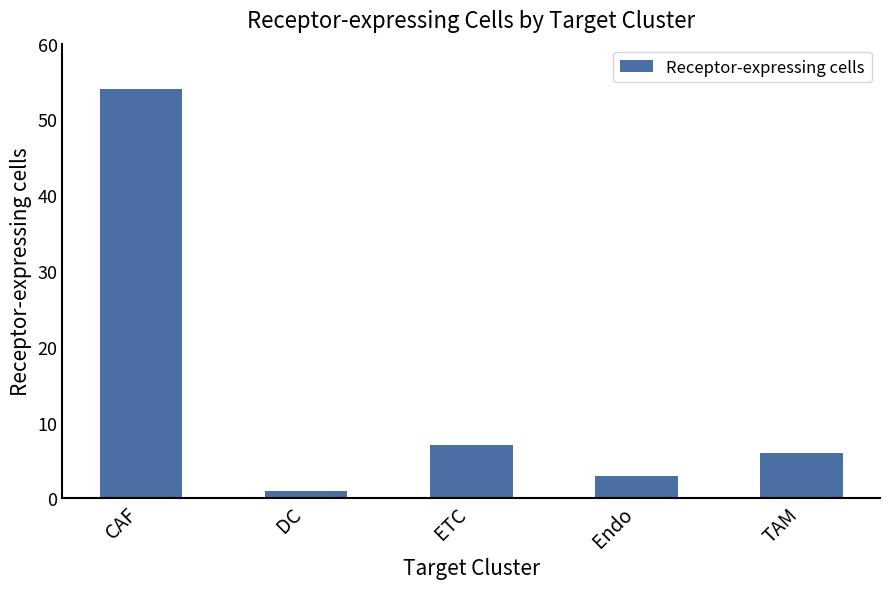

Rank the categories by value from highest to lowest.

CAF, ETC, TAM, Endo, DC